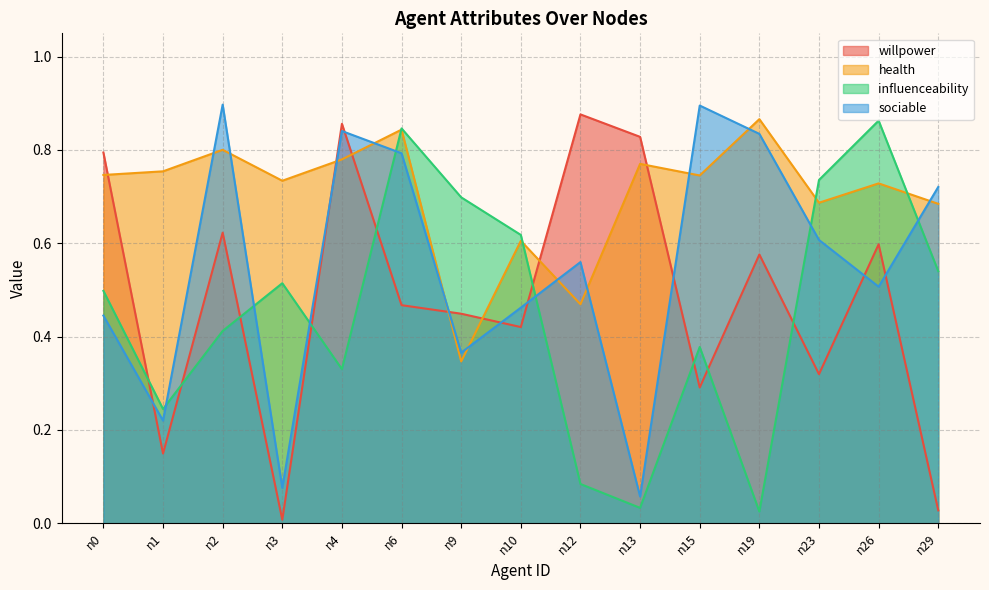

List the labels in order of health value, largest first.

n19, n6, n2, n4, n13, n1, n0, n15, n3, n26, n23, n29, n10, n12, n9